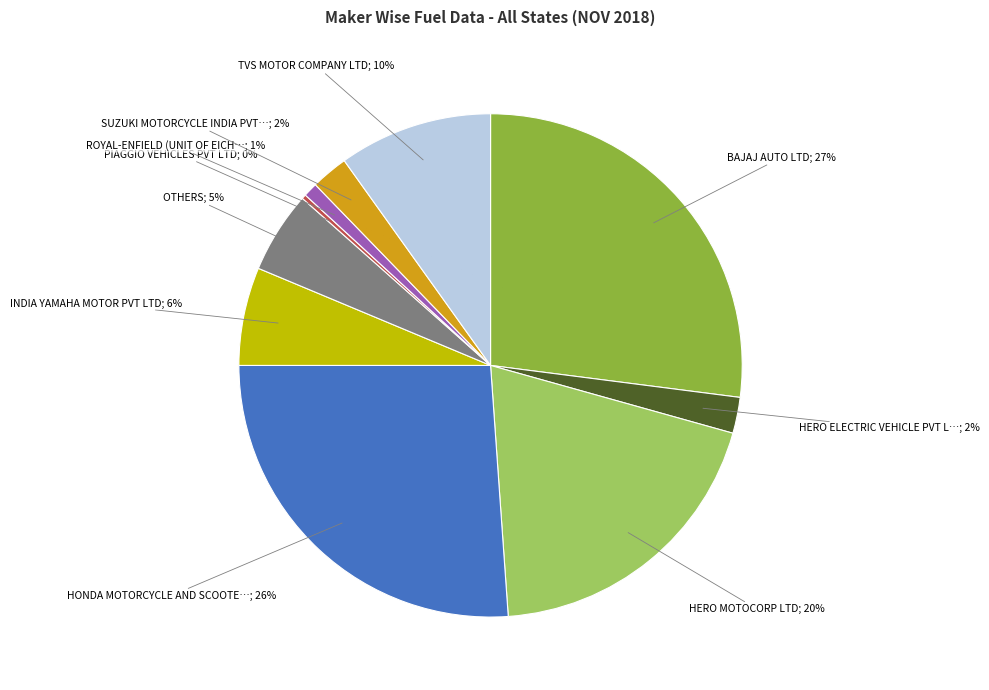

To the nearest percent, what is the difference between the largest and smallest slice percentages?

27%